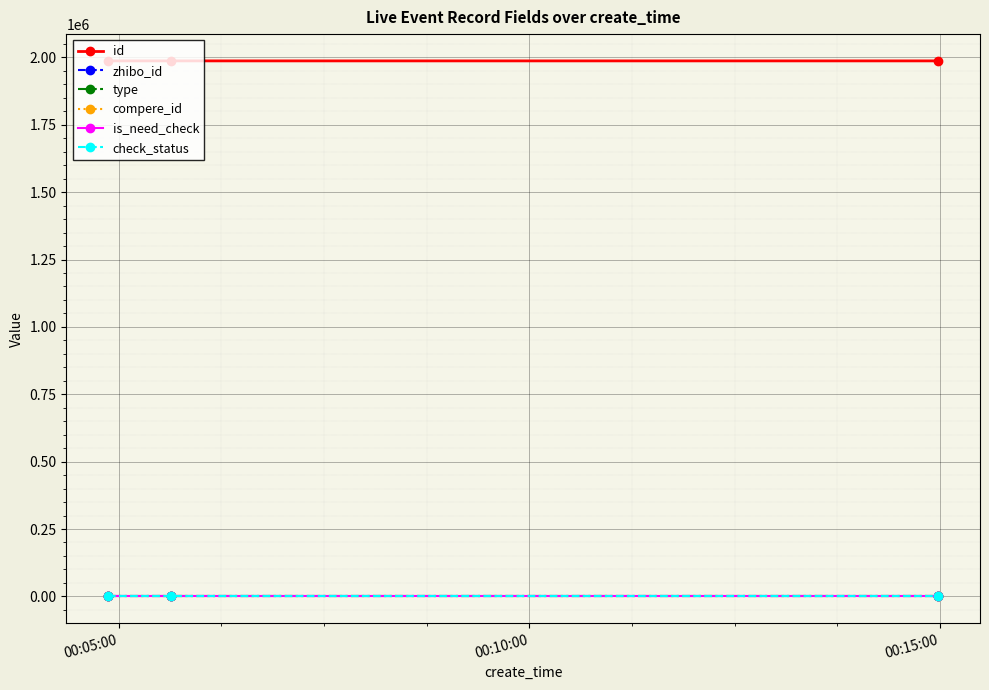

At which label does id reach its peak?

00:05:00